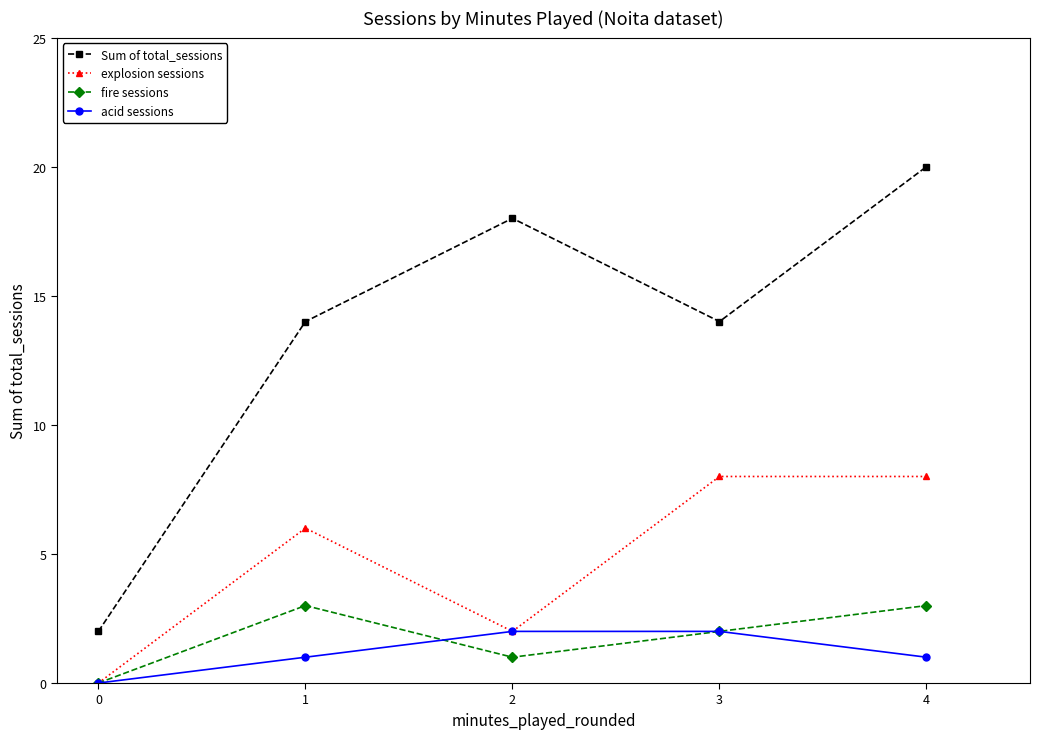

What is the value of the fire sessions point at the 4th from the left?

2